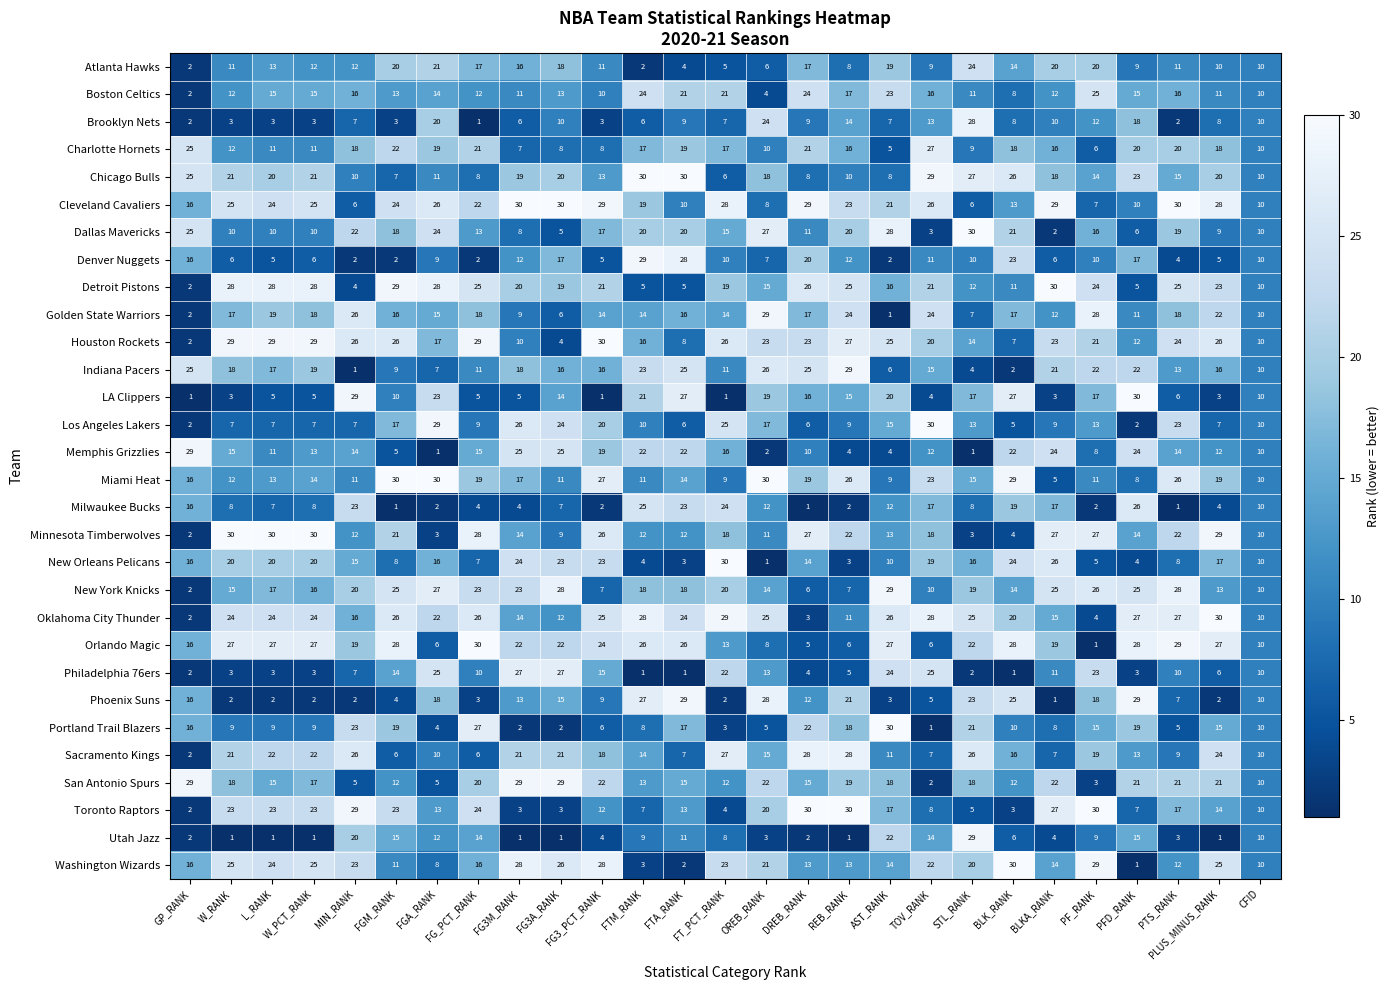

How many distinct data groups are displayed?

30